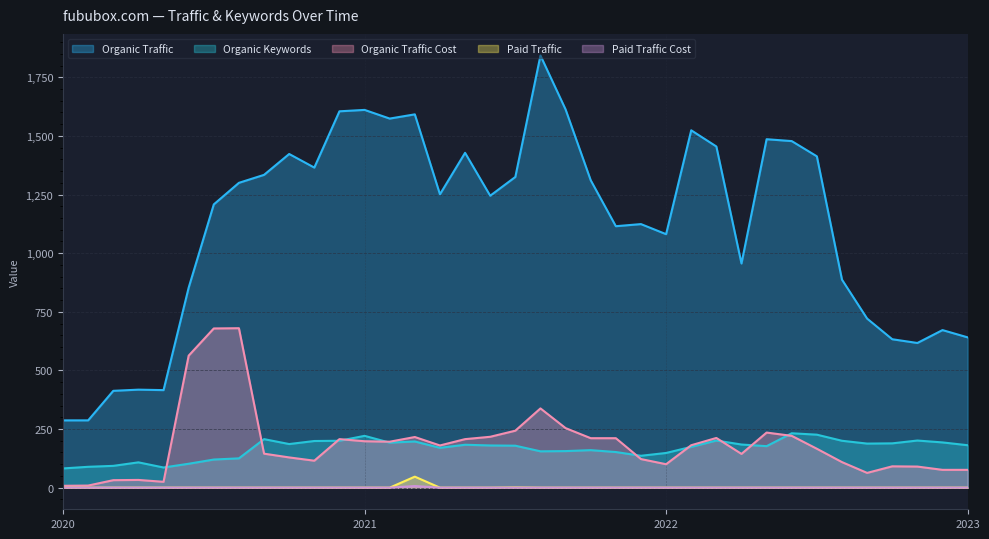

Is it true that Paid Traffic Cost equals -3 at 2021-09?

False